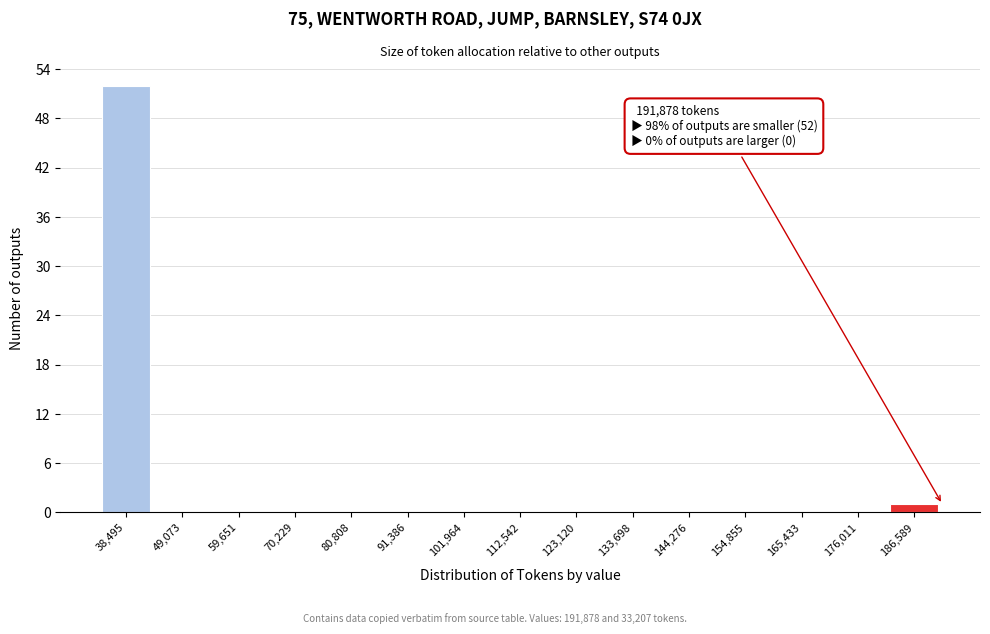

Which range on the x-axis has the tallest bar?

34000 to 44000